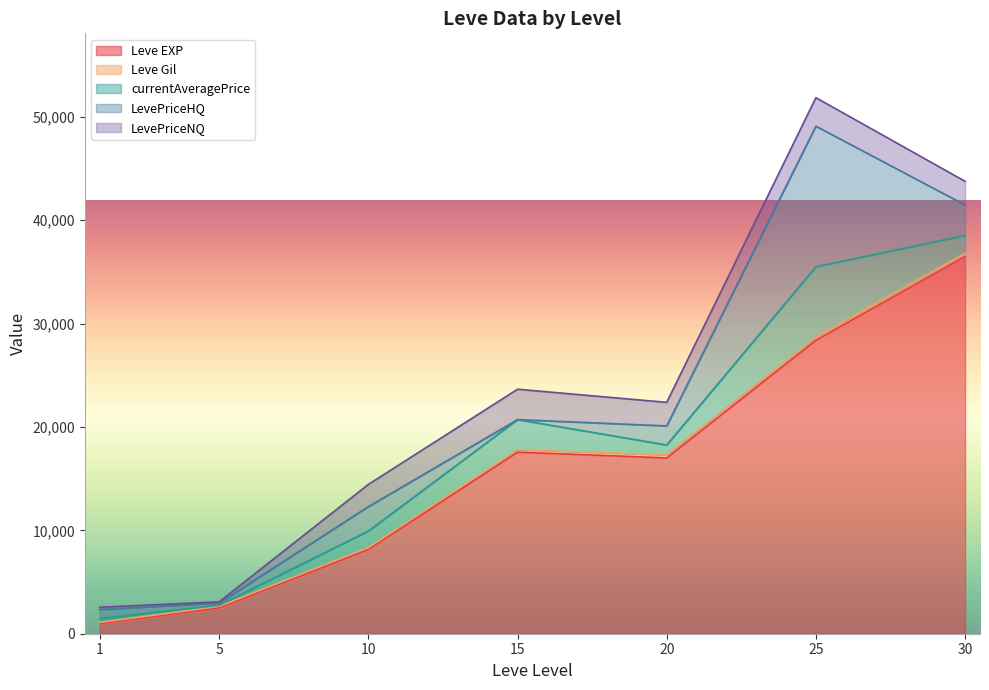

At which category is the sum across all series the highest?

25